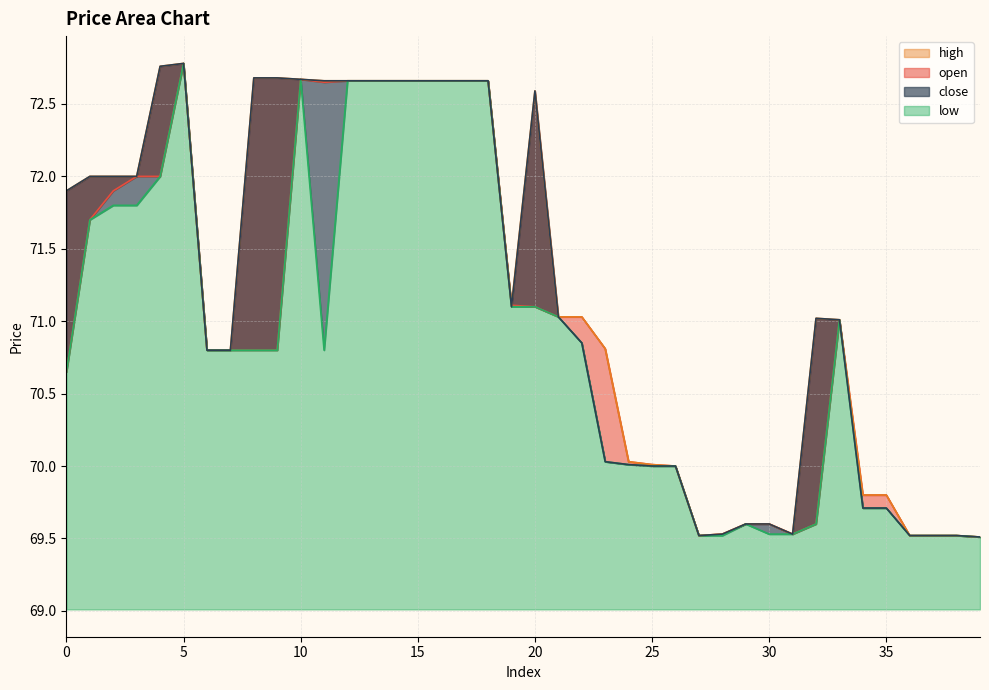

At which category does close reach its first local peak?

5